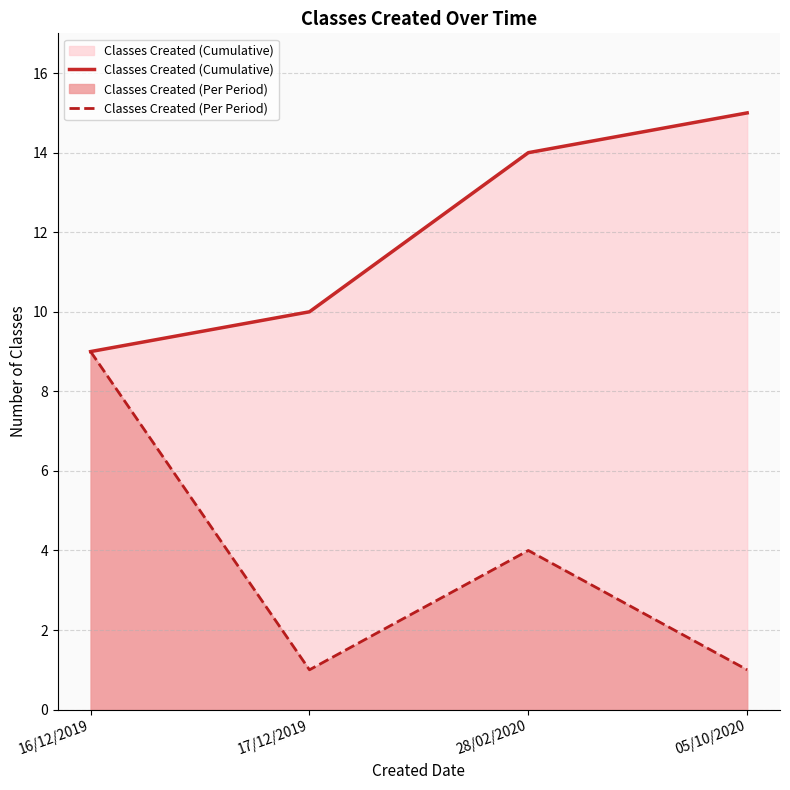

At which category does Classes Created (Per Period) reach its first local valley?

17/12/2019